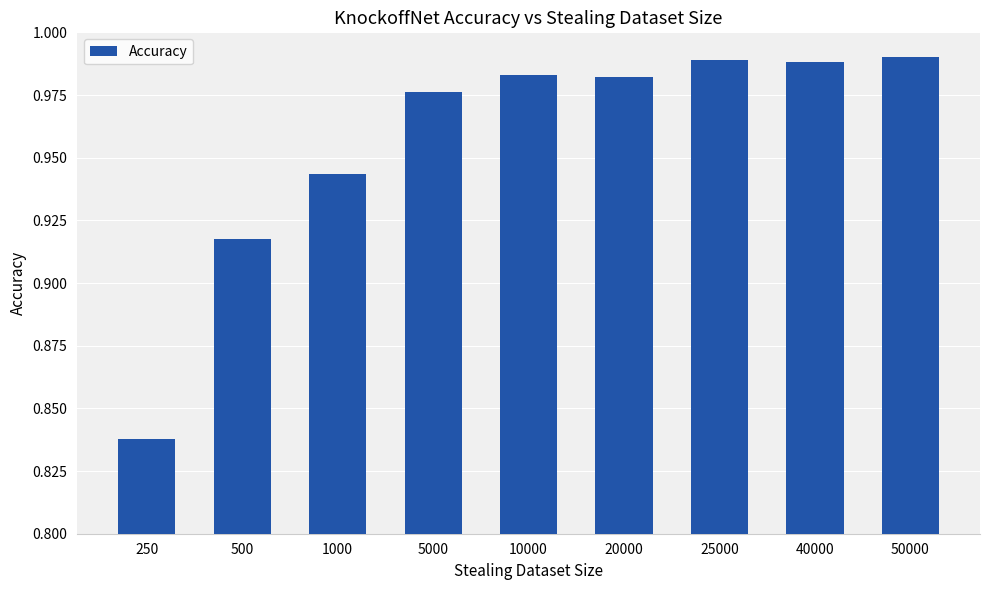

Is it true that the value at 500 is 1.6?

False